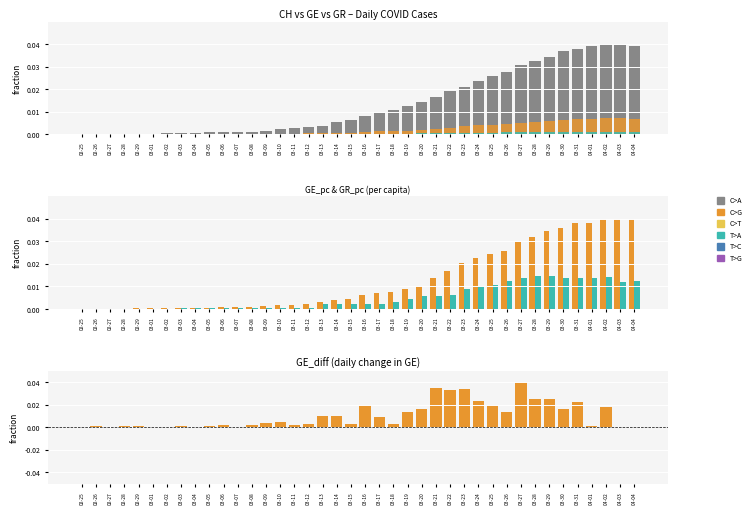

Which has a higher value, 03-10 or 03-19?

03-19